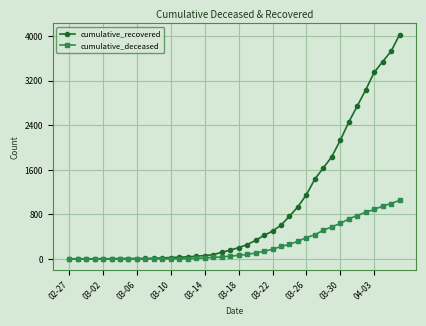

What is the highest value of the cumulative_recovered series?

4028